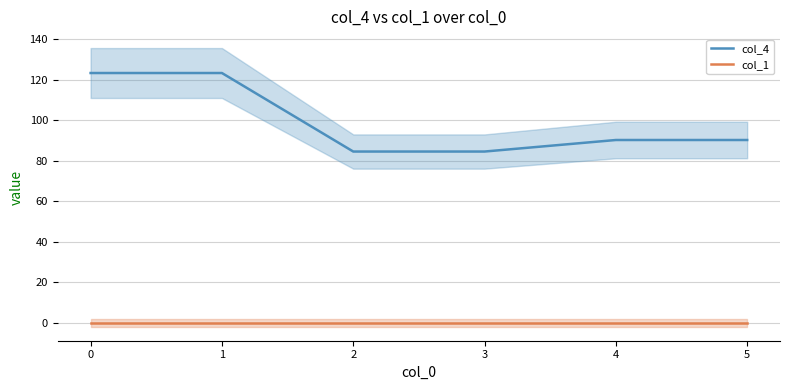

What is the highest value of the col_4 series?

123.4